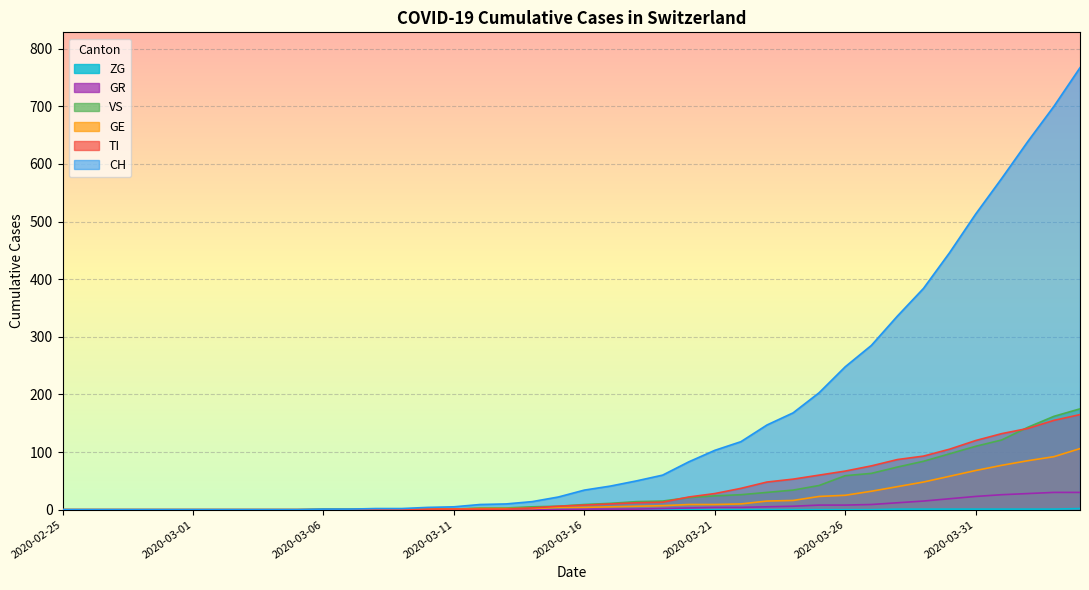

Between 2020-02-25 and 2020-03-16, which series saw the biggest shift?

CH